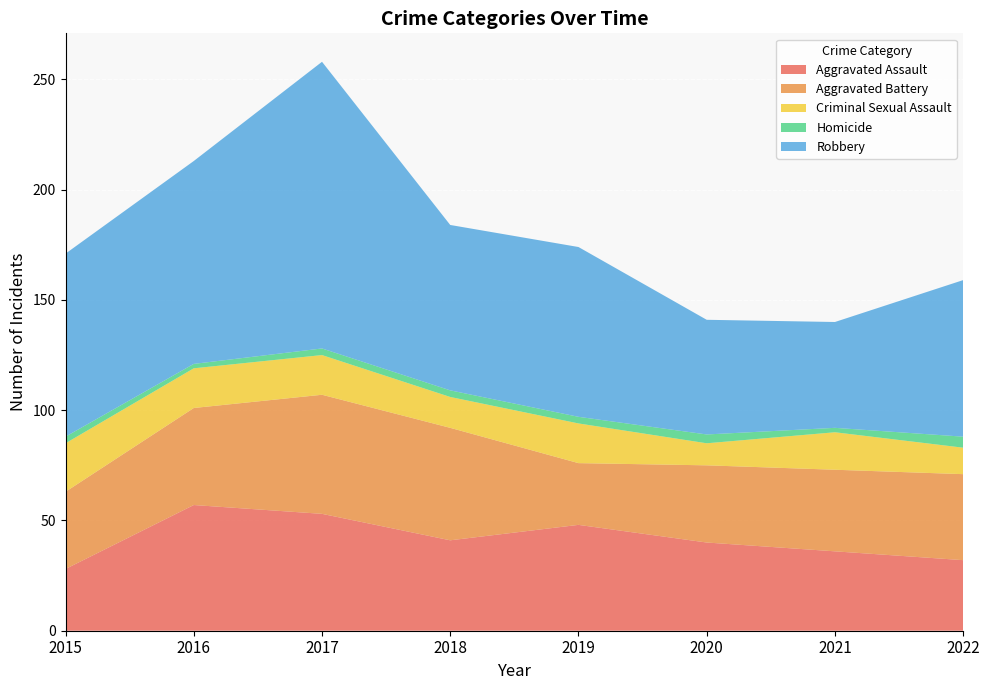

Reading left to right, transcribe all the data shown in this chart.

Aggravated Assault: 28	57	53	41	48	40	36	32
Aggravated Battery: 35	44	54	51	28	35	37	39
Criminal Sexual Assault: 22	18	18	14	18	10	17	12
Homicide: 3	2	3	3	3	4	2	5
Robbery: 83	92	130	75	77	52	48	71